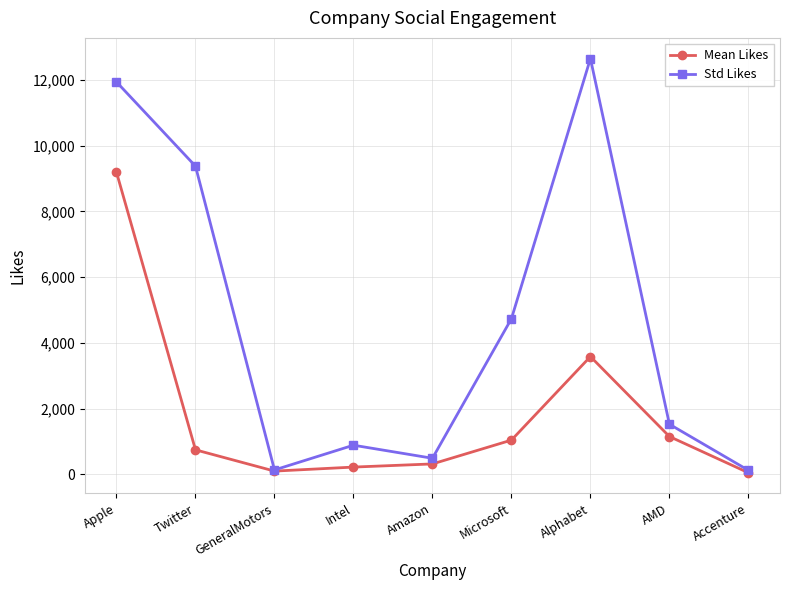

What is the difference between the second highest and minimum values in the Std Likes series?

11819.4